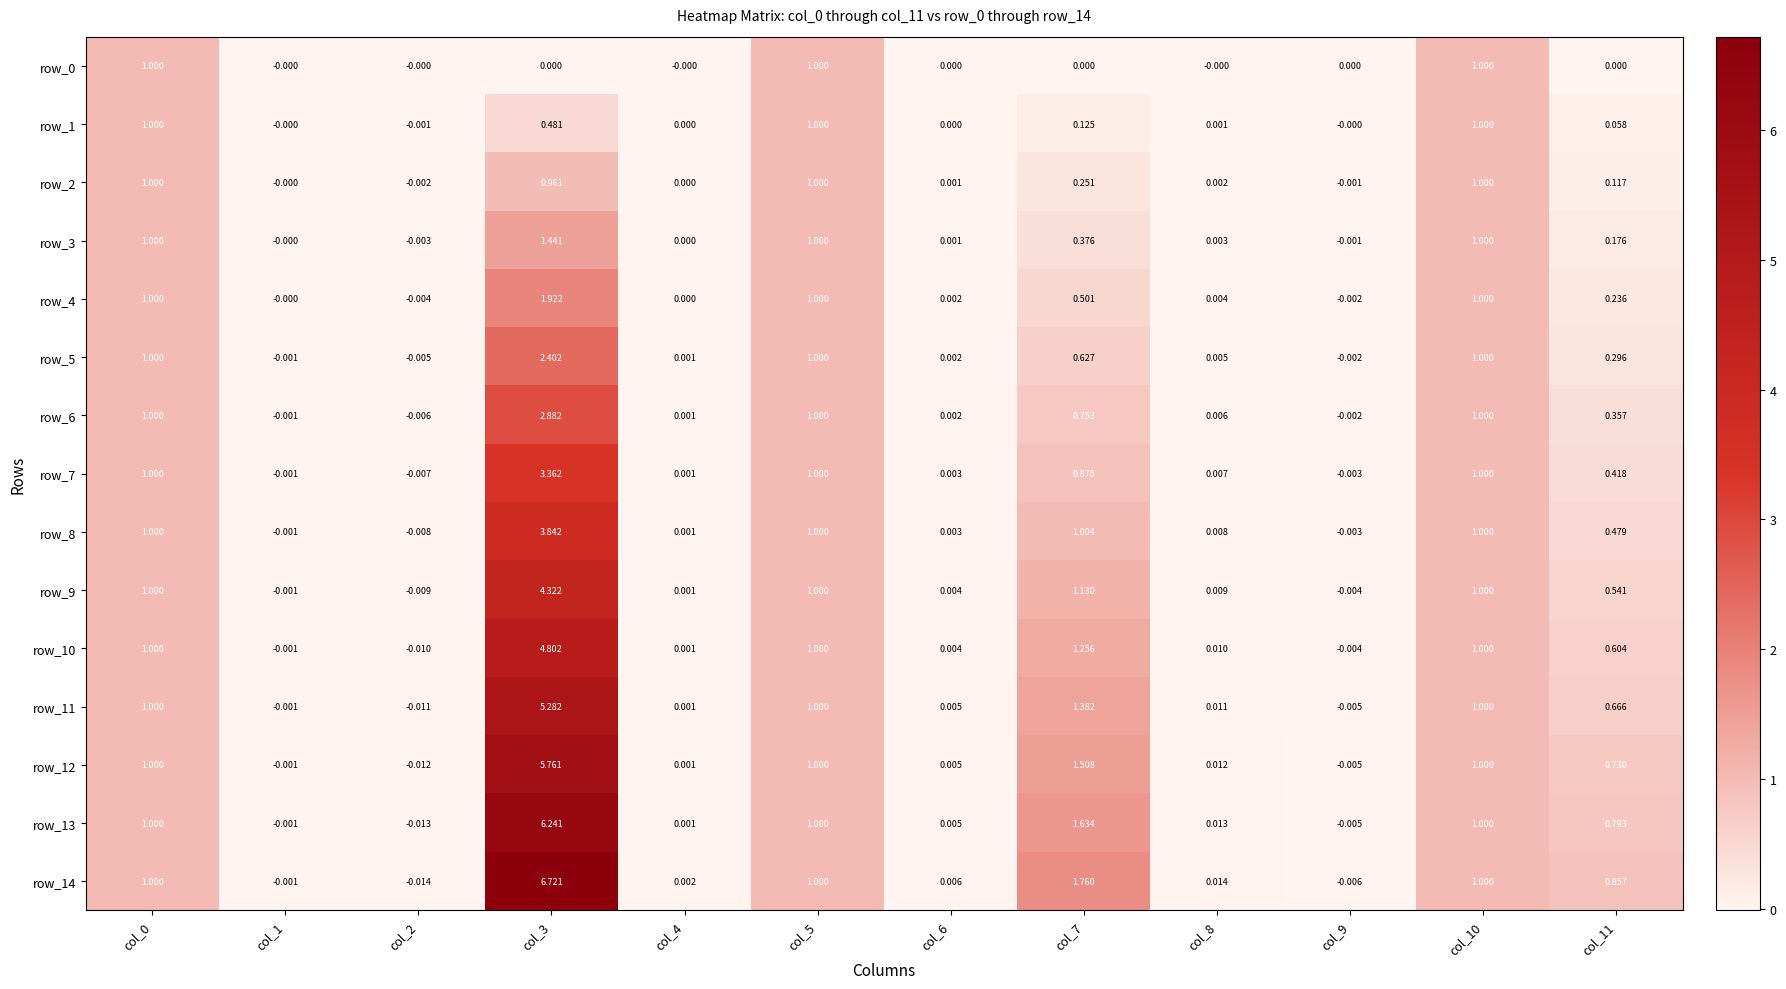

Is the value of row_12 at col_0 greater than the value of row_2 at col_9?

Yes